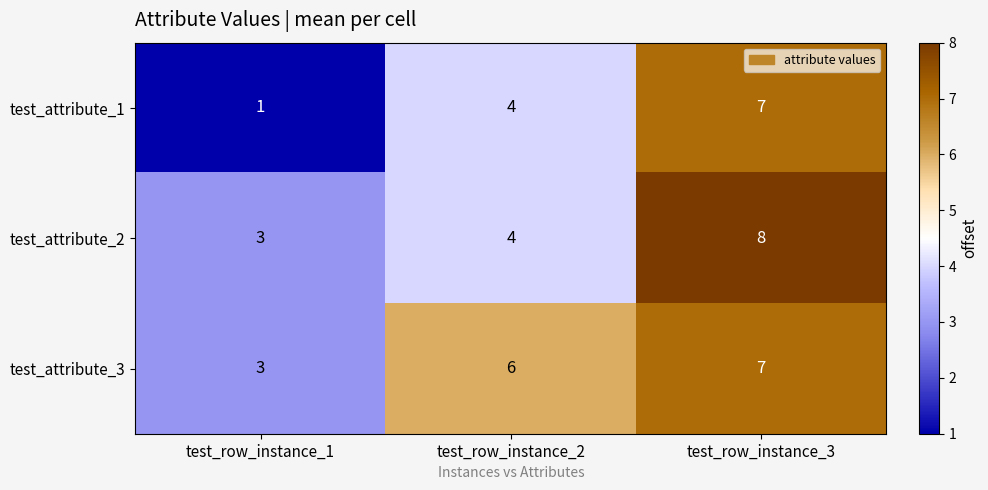

Rank the categories by test_attribute_3 value from lowest to highest.

test_row_instance_1, test_row_instance_2, test_row_instance_3